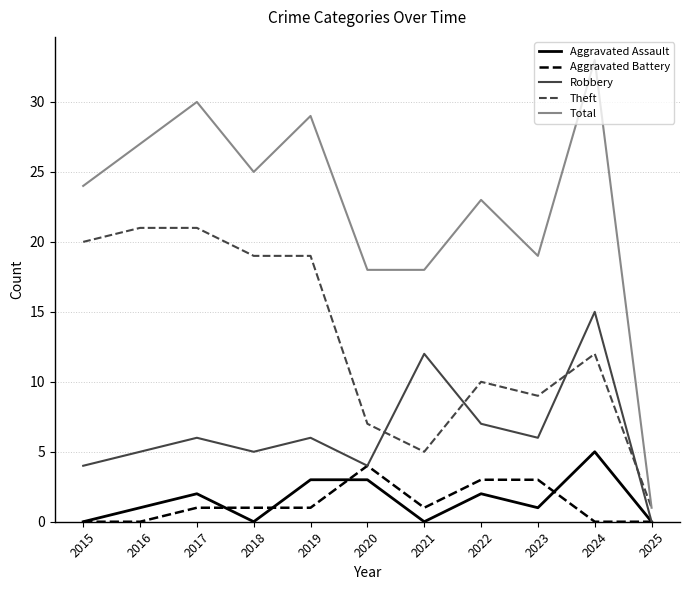

What is the difference between the highest and lowest values at 2016?

27